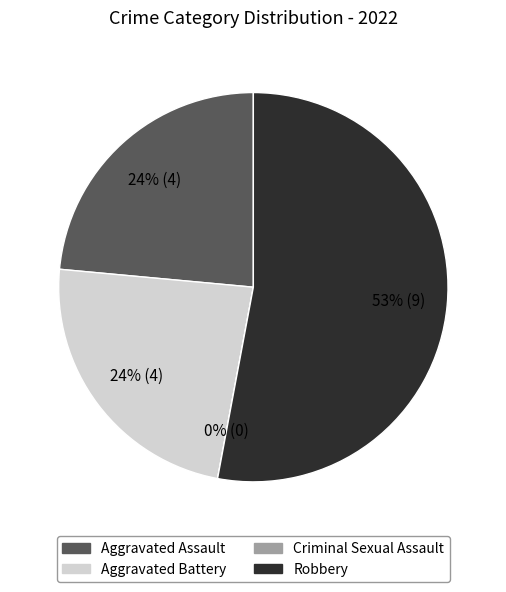

How many slices are in this pie chart?

4